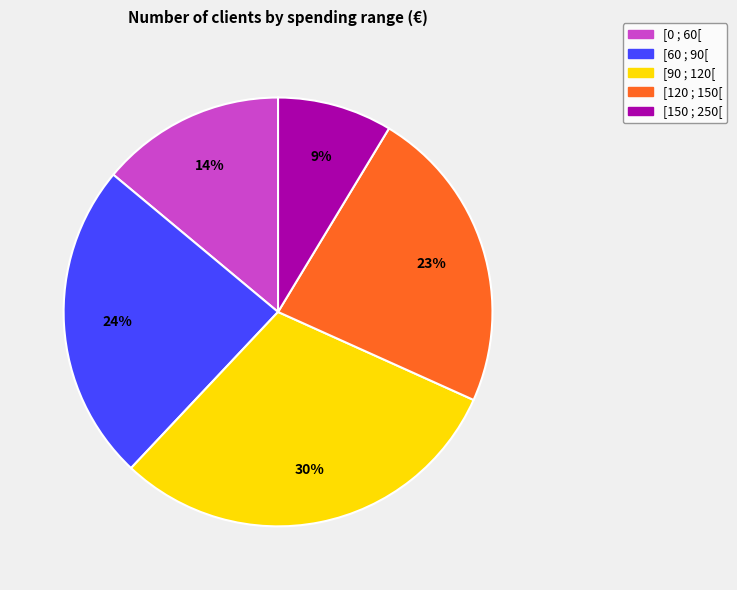

Is it true that [60 ; 90[ is 36% of the pie?

False